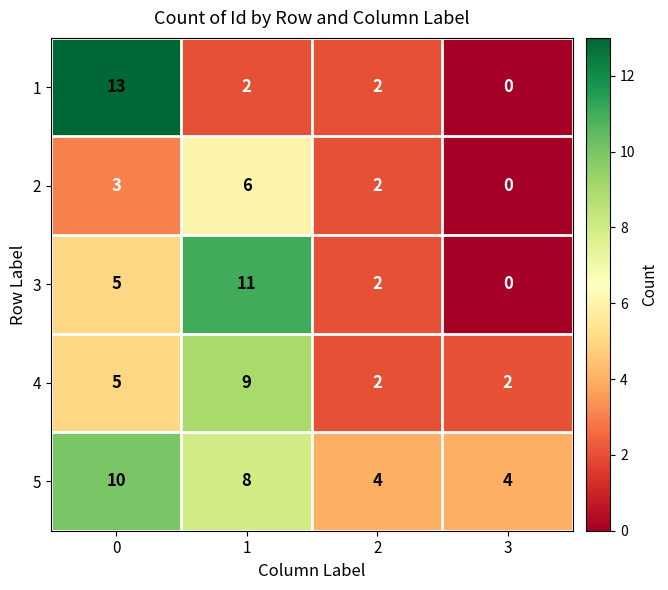

What is the average value of the 1 series?

4